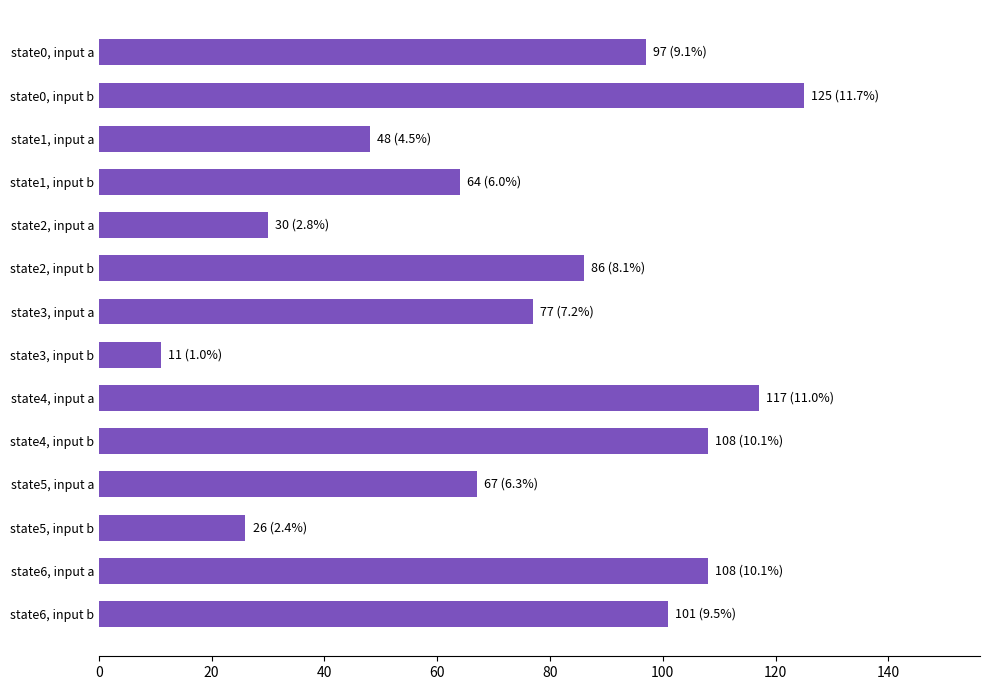

What is the label of the 11th bar from the top?

state5, input a